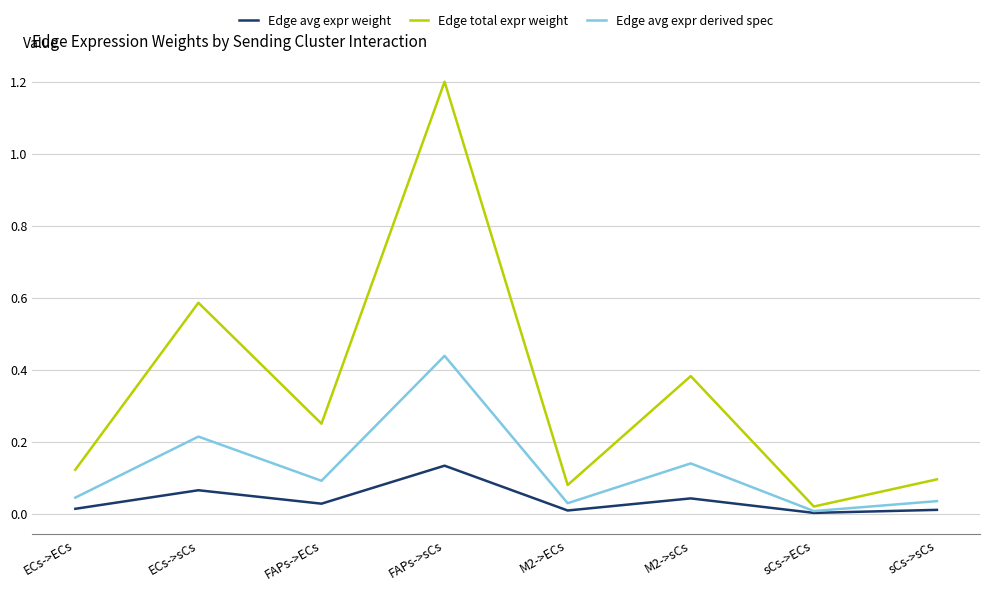

At which category does Edge avg expr derived spec reach its first local valley?

FAPs->ECs